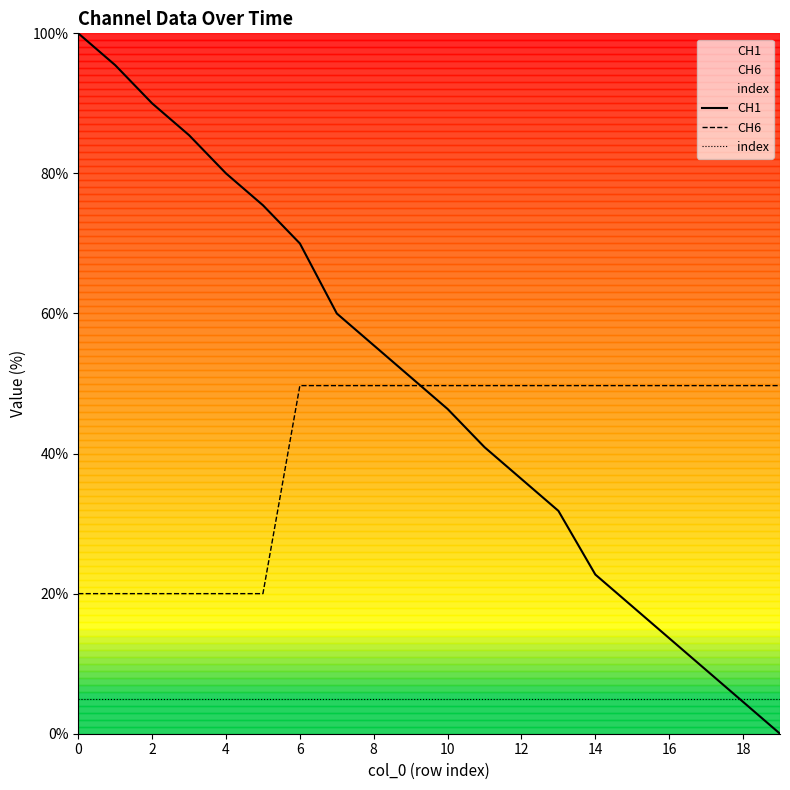

True or false: CH1 and index intersect in this chart.

True